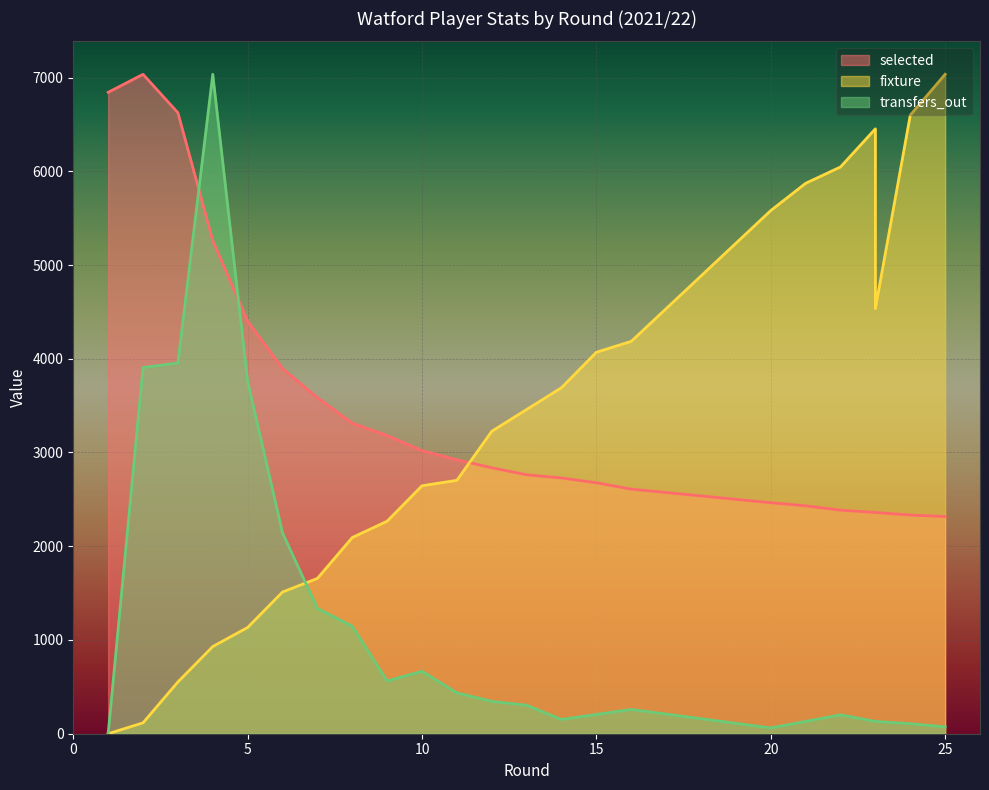

True or false: selected and transfers_out intersect in this chart.

True